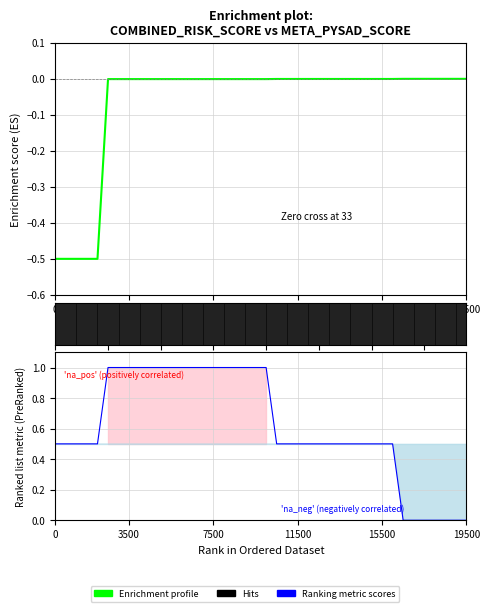

What is the difference between the maximum and minimum values in the meta_pysad_score series?

1.0